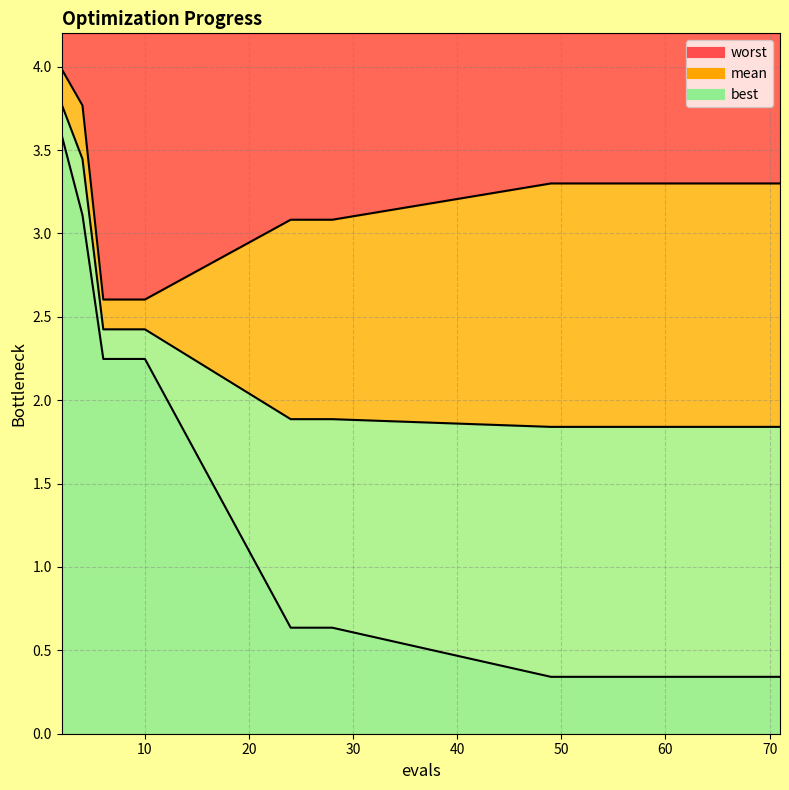

What is the minimum value for worst?

2.6